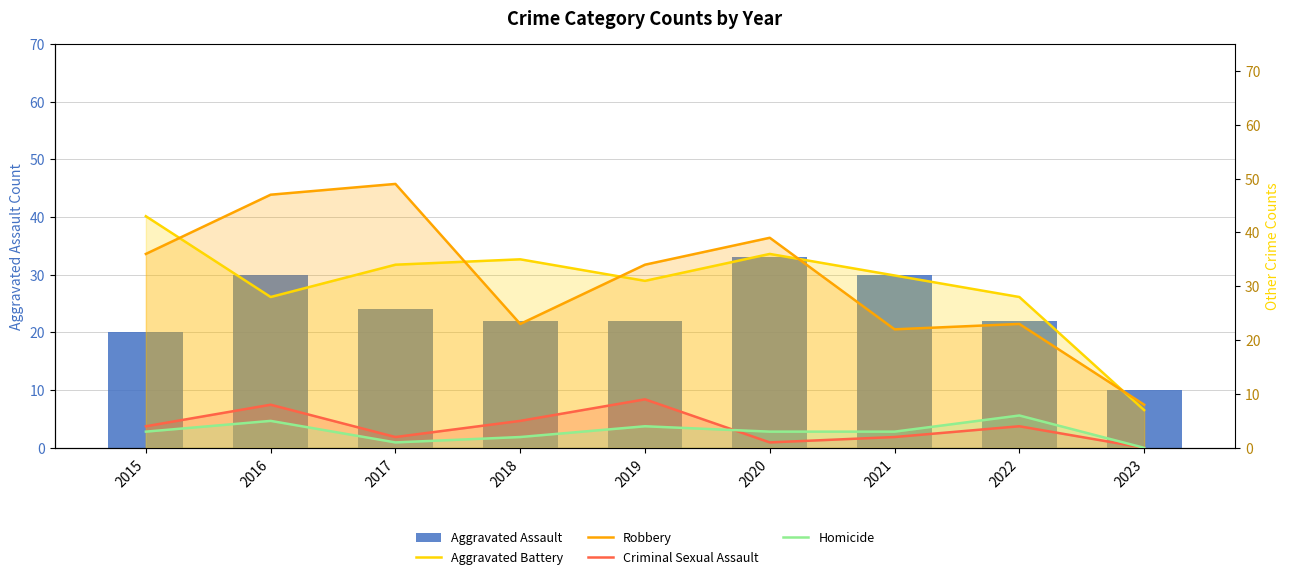

Are the bars horizontal?

No